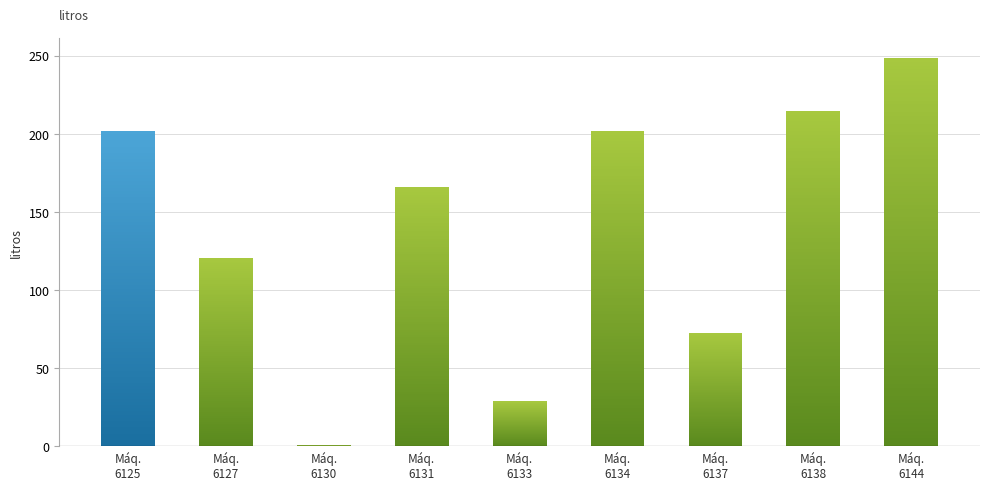

What is the average value?

139.4